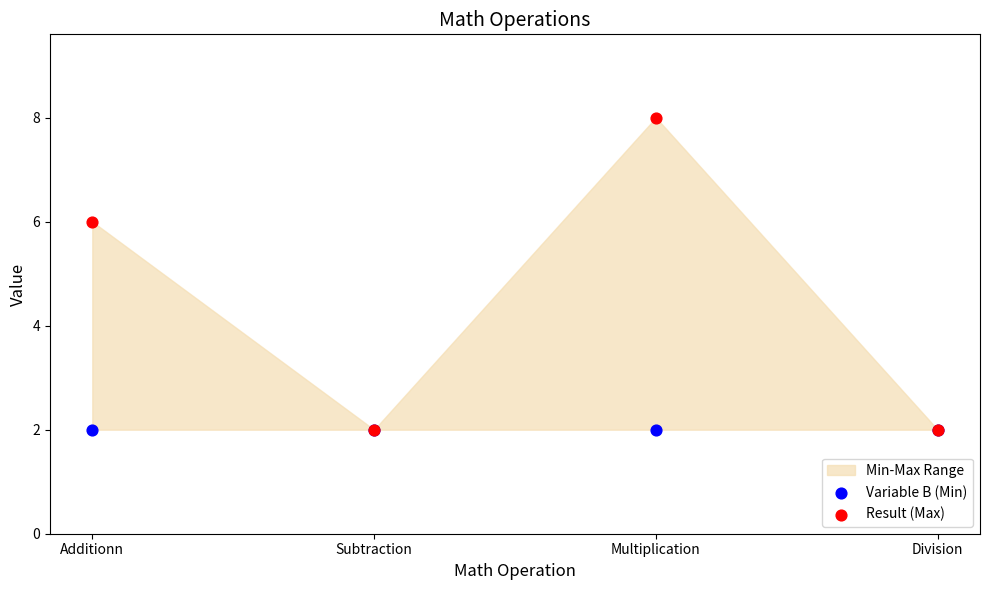

In the Result (Max) series, what Y value is closest to 5?

6